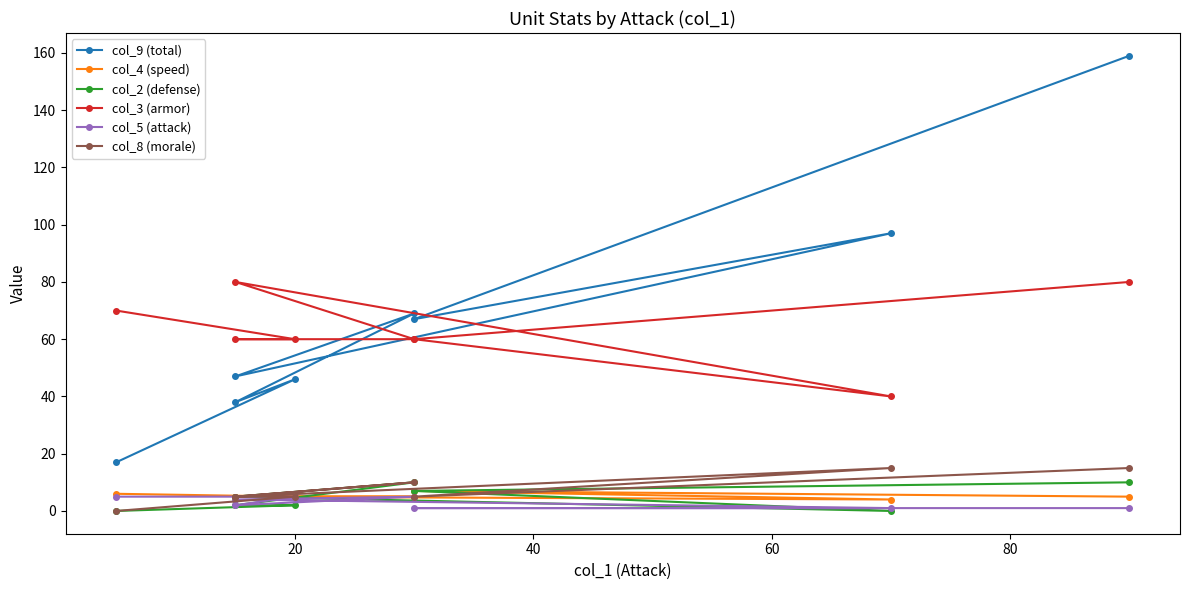

How many series are shown in this chart?

6